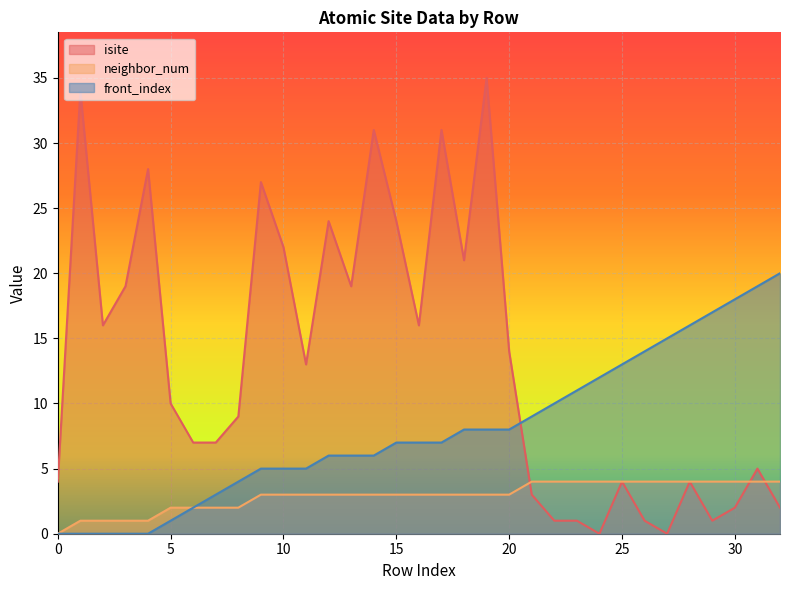

Where is front_index nearest to the value 10?

22